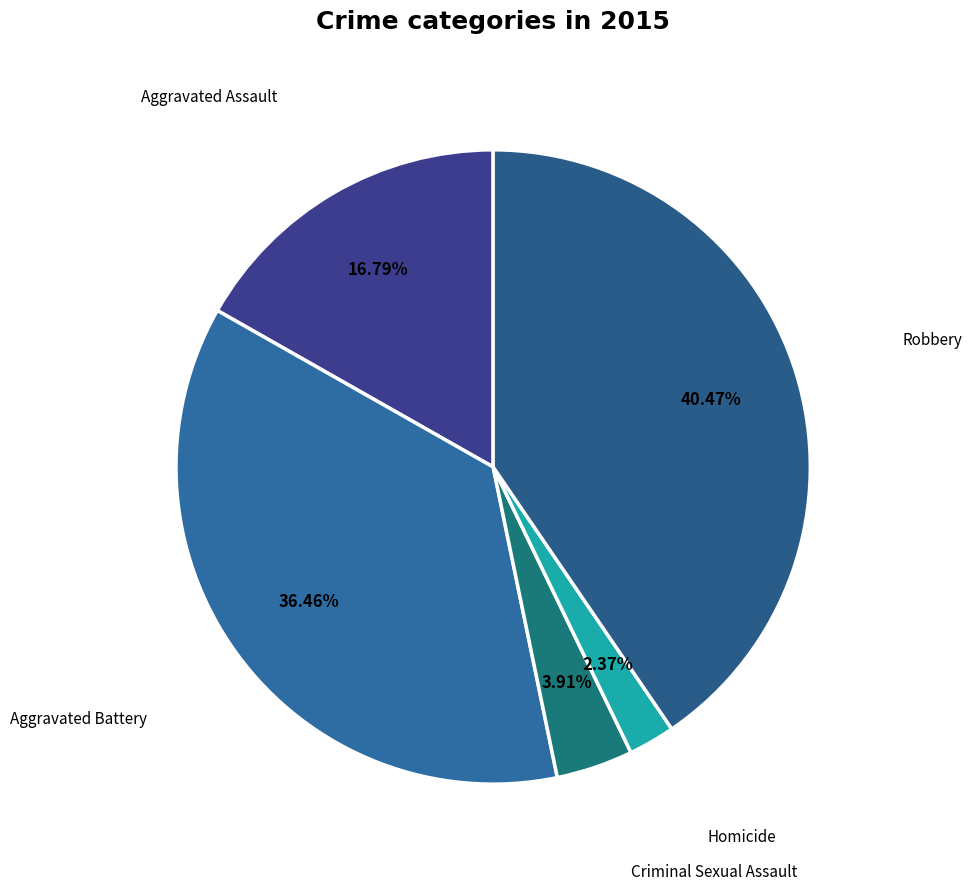

How many segments does this pie chart have?

5